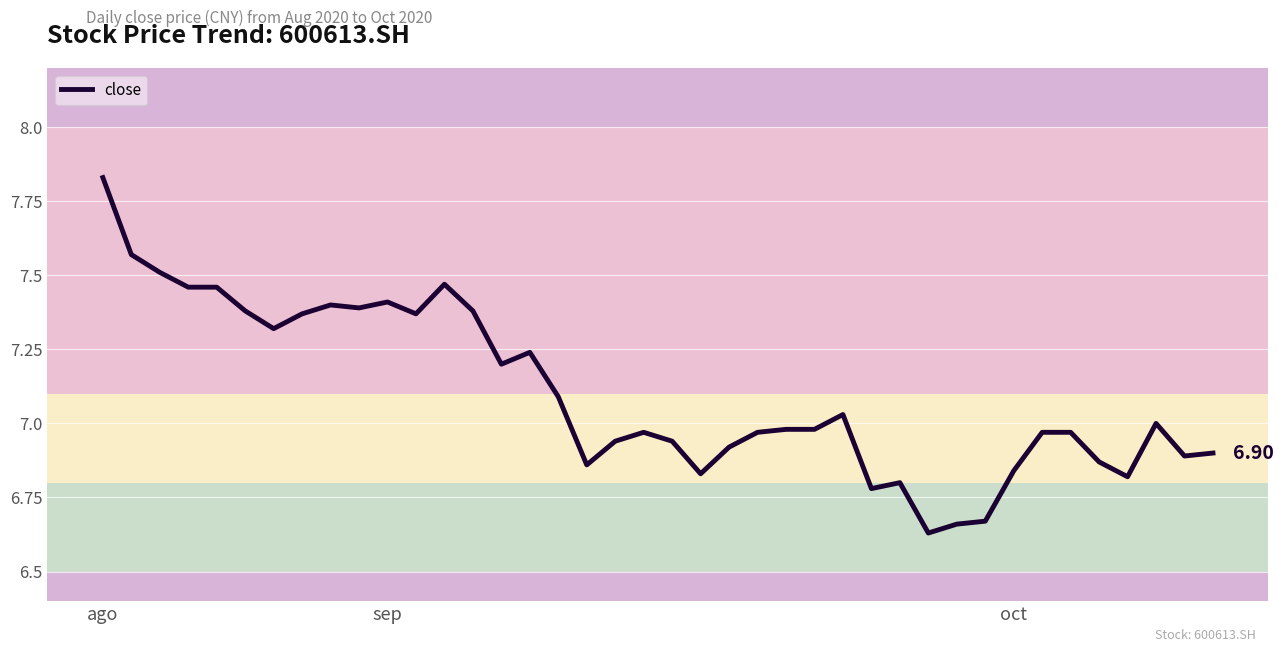

How many lines are shown in the chart?

1